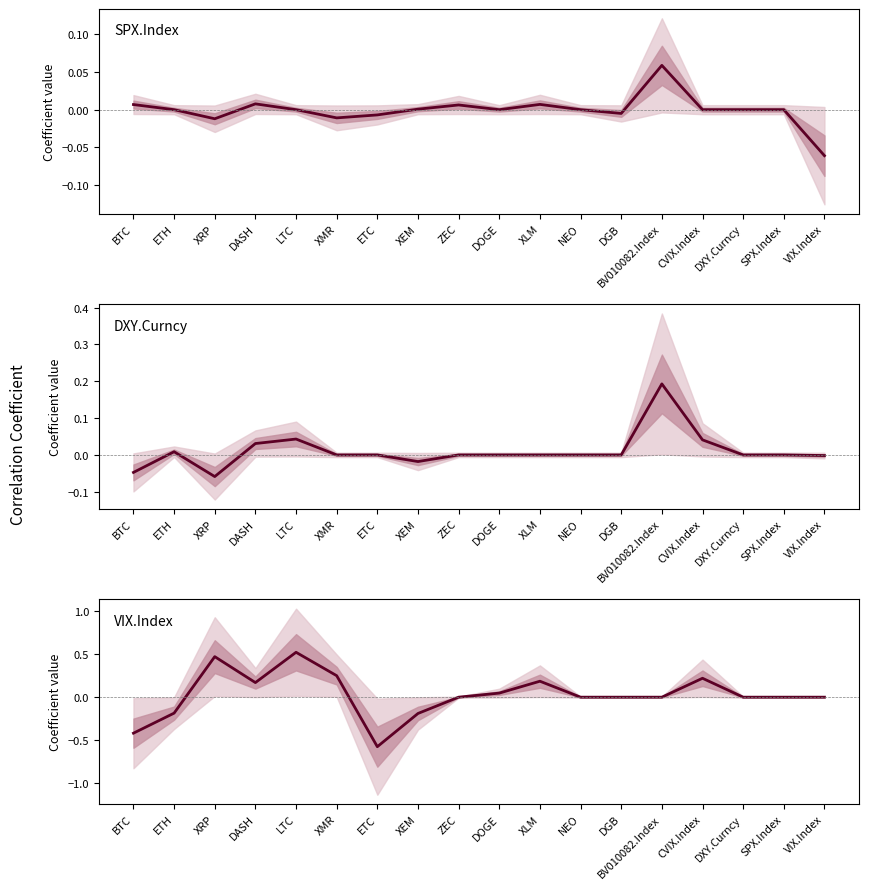

What are all the series names shown in the legend?

SPX.Index, DXY.Curncy, VIX.Index